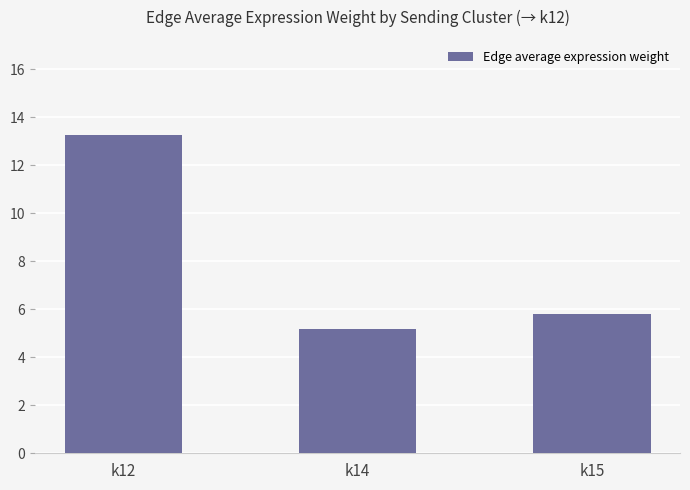

The value at k14 is 7.0. True or false?

False